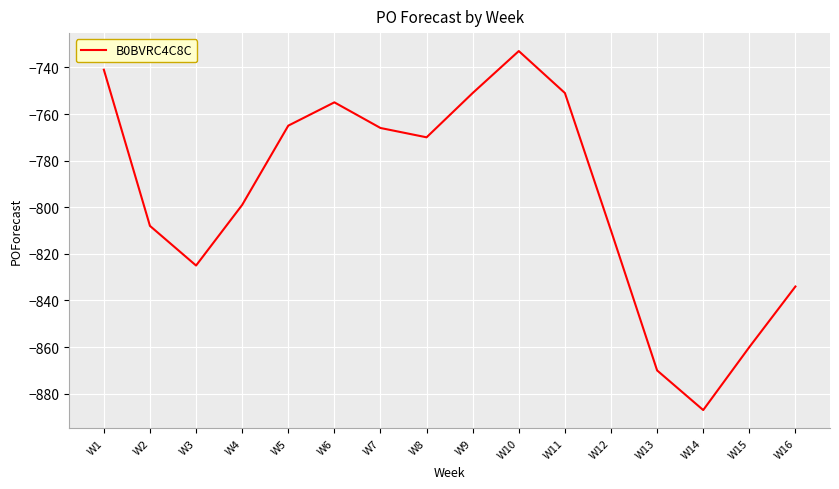

True or false: the data shows -755 at W6.

True